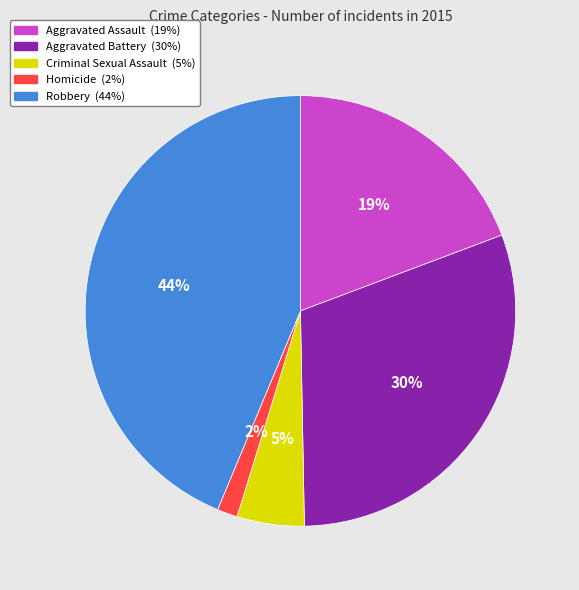

To the nearest percent, what portion does Aggravated Assault represent?

19%